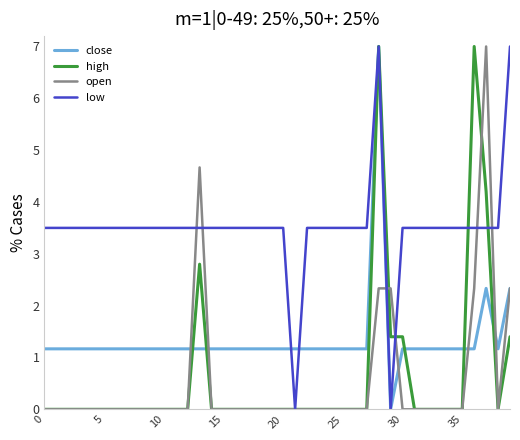

Which series has the largest total across all categories?

low